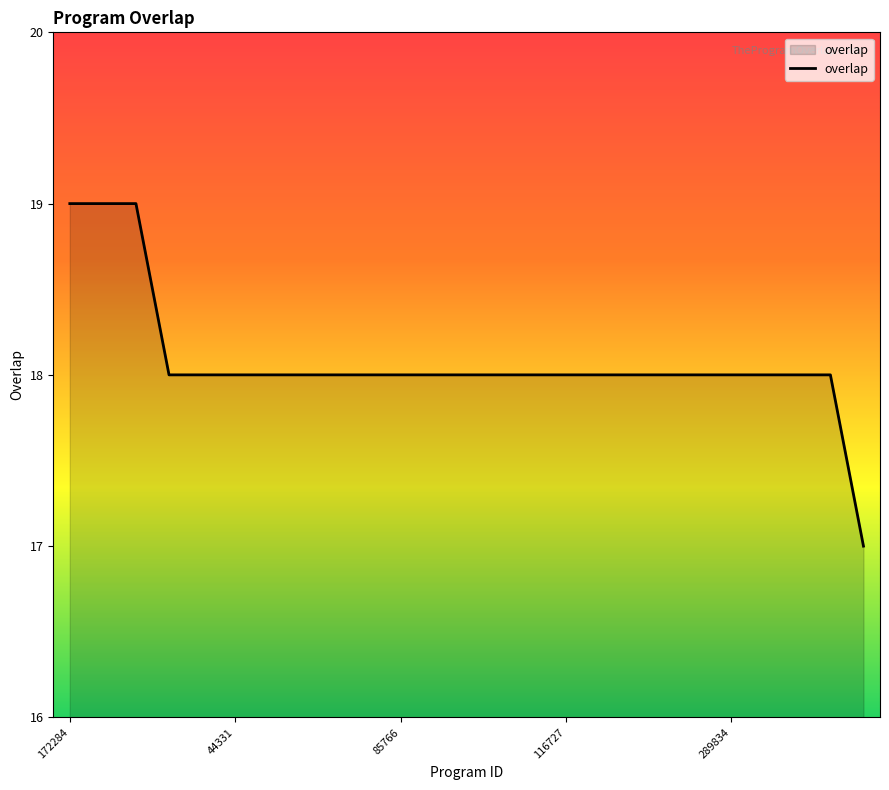

What is the maximum value shown in the chart?

19